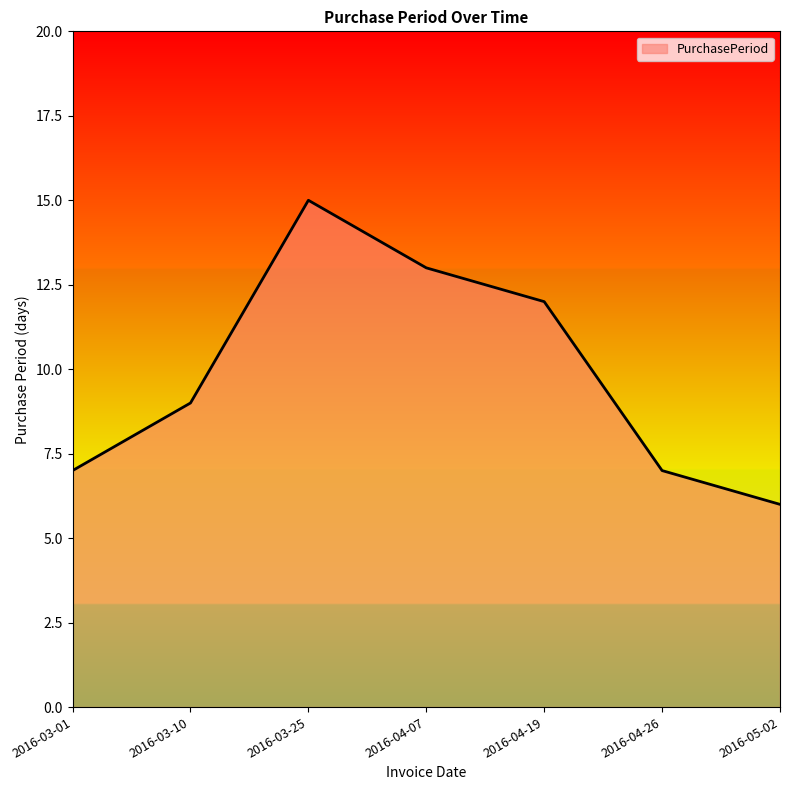

How many values are between 7 and 13?

5